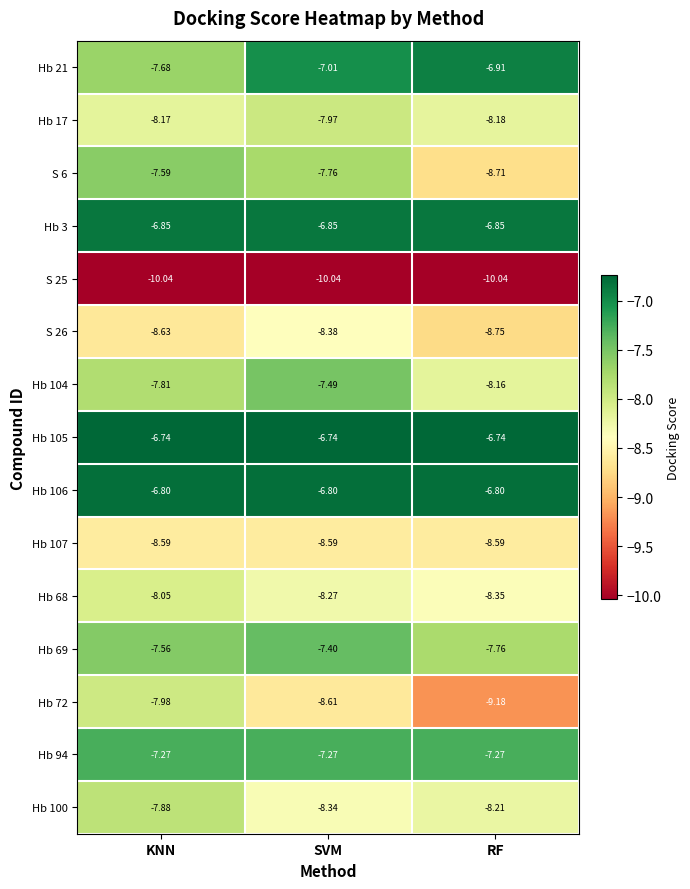

Where does the Hb 72 series first go above -8?

KNN